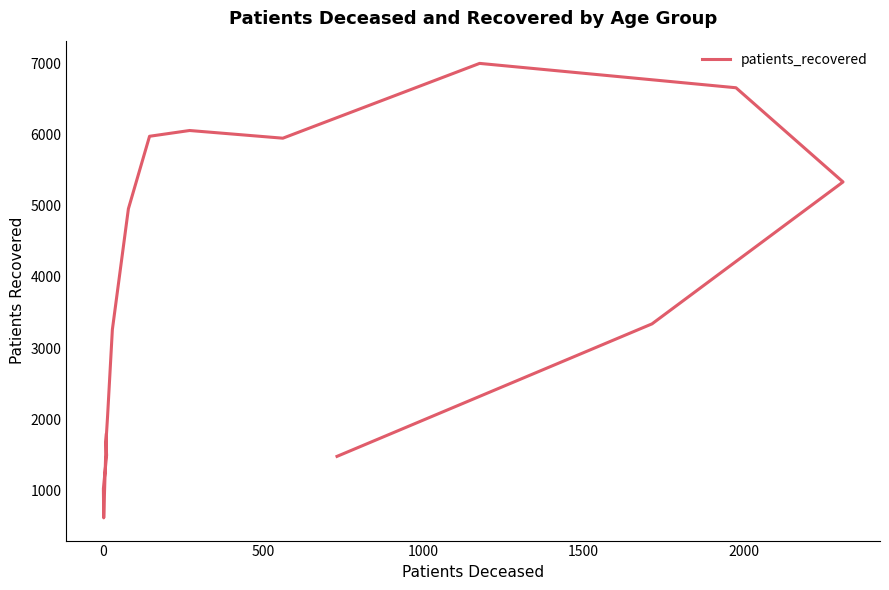

True or false: the data shows 2646 at 1000.

False